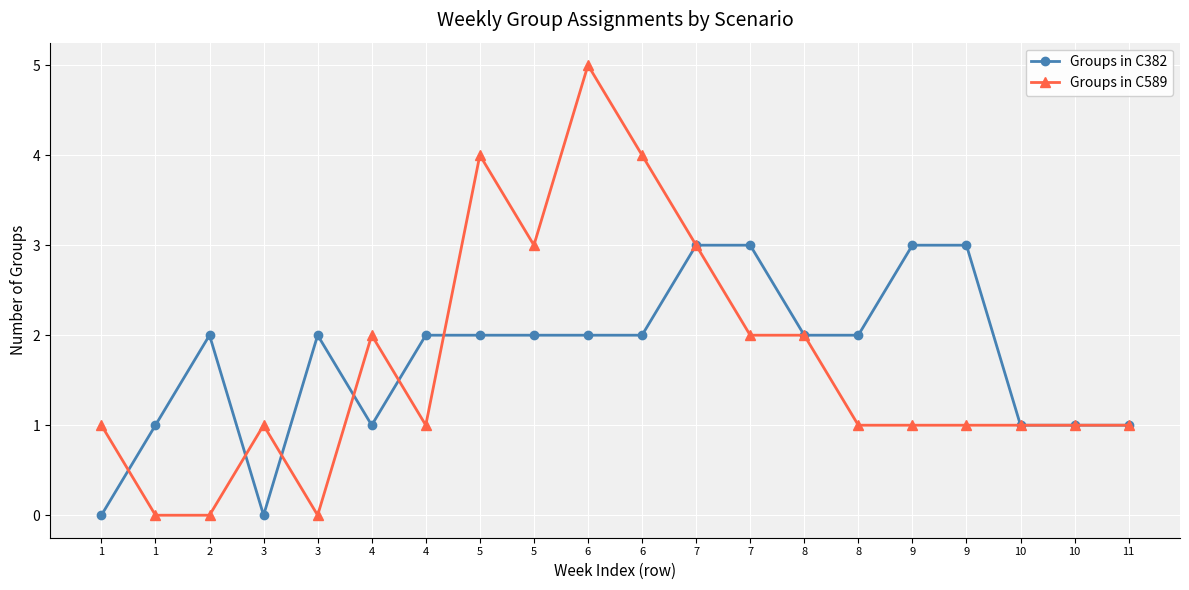

Reading right to left, list all the values displayed in this chart.

Groups in C382: 11=1	10=1	10=1	9=3	9=3	8=2	8=2	7=3	7=3	6=2	6=2	5=2	5=2	4=2	4=1	3=2	3=0	2=2	1=1	1=0
Groups in C589: 11=1	10=1	10=1	9=1	9=1	8=1	8=2	7=2	7=3	6=4	6=5	5=3	5=4	4=1	4=2	3=0	3=1	2=0	1=0	1=1